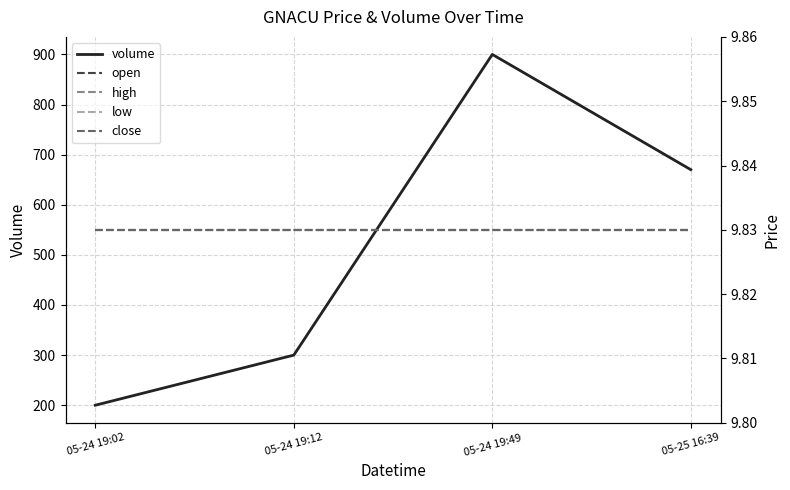

True or false: high has more than 1 interior local peaks.

False